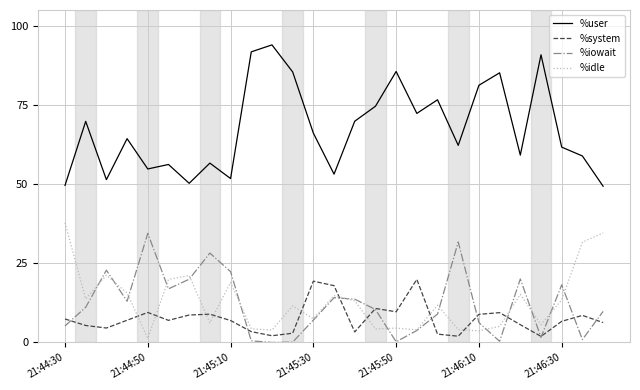

True or false: %user and %iowait intersect in this chart.

False